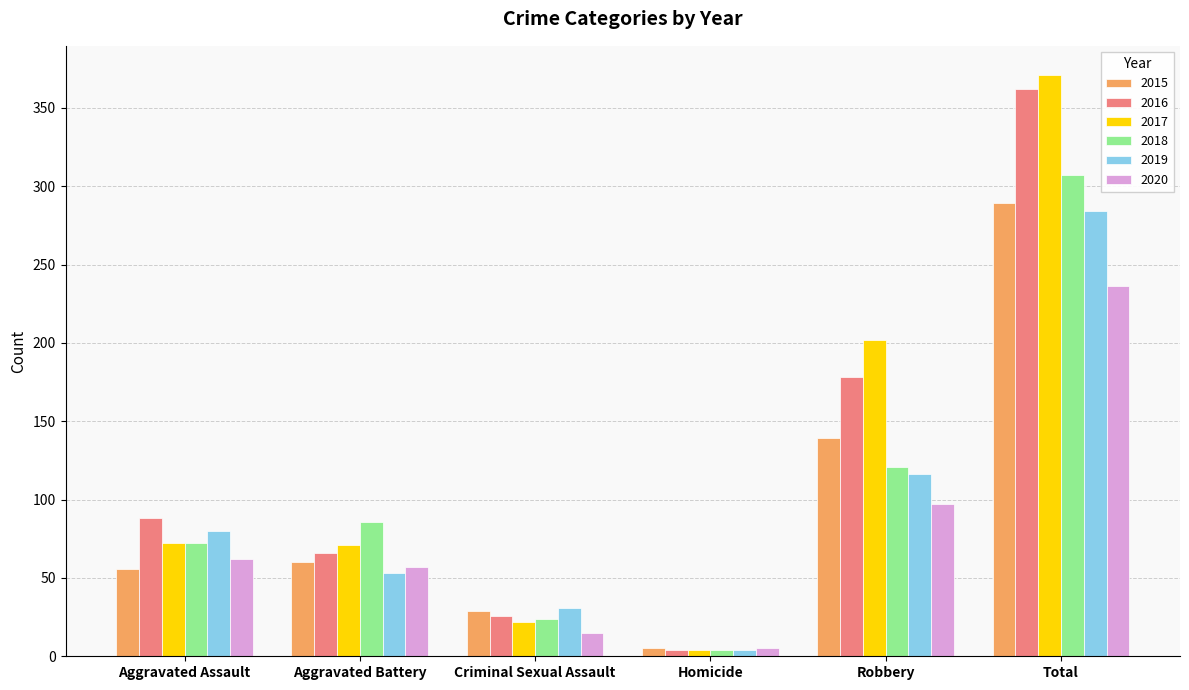

Is it true that 2015 equals 25 at Aggravated Assault?

False